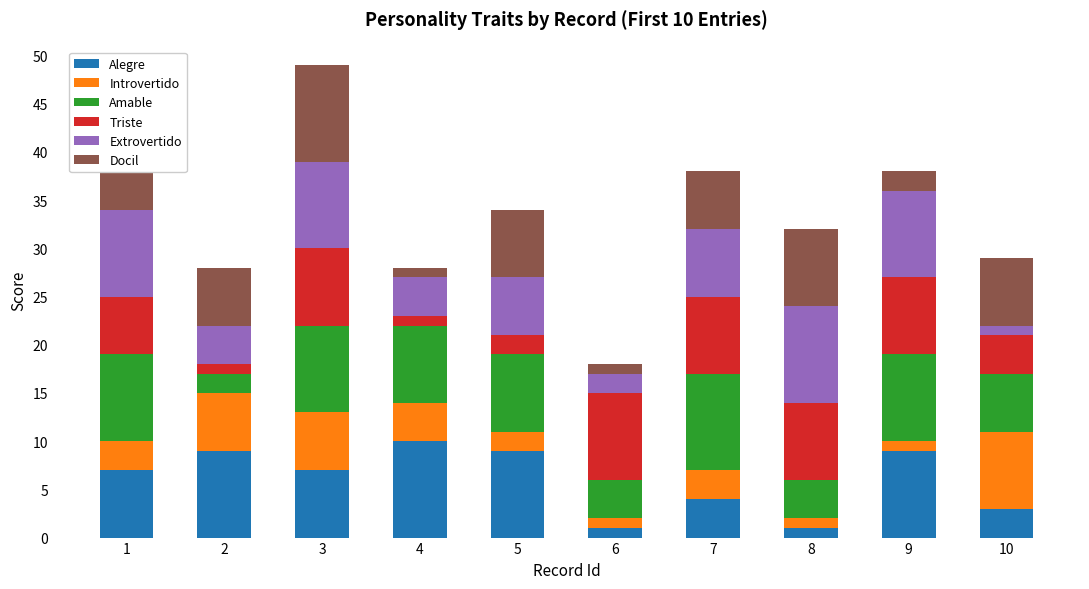

What is the total value across all series at 5?

34